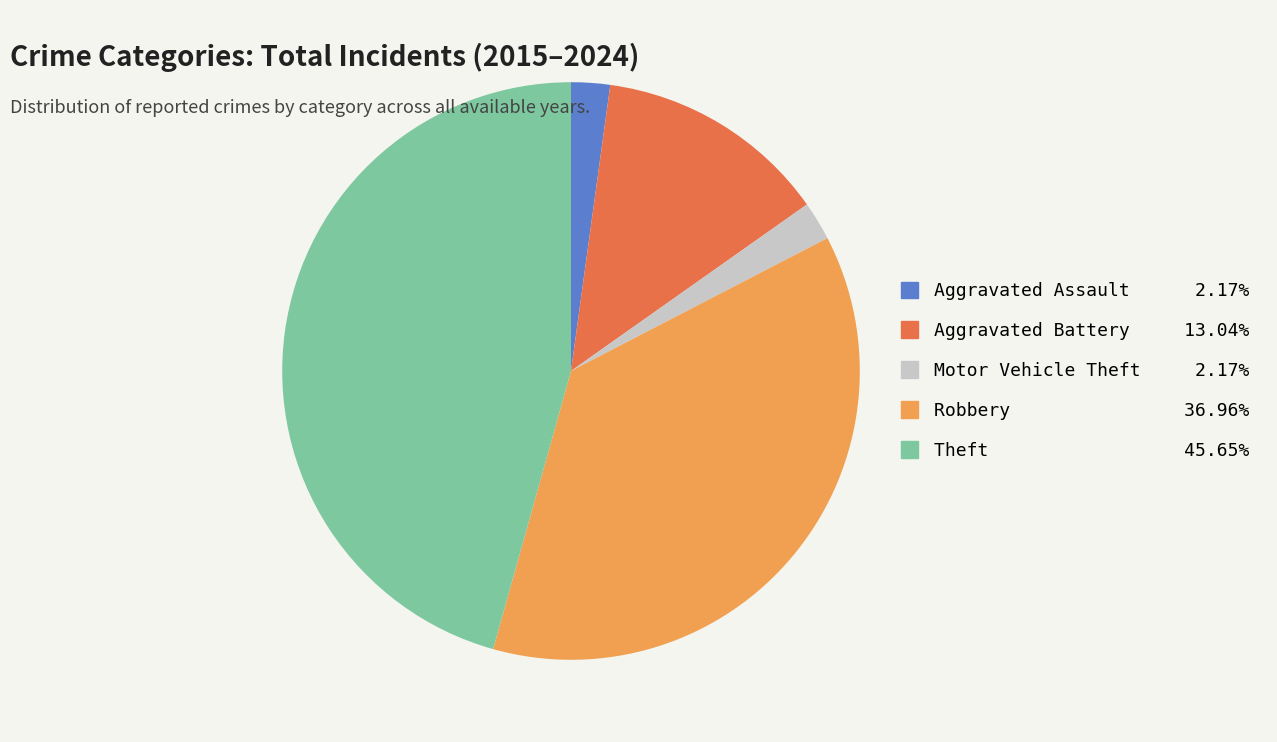

Which has a higher value, Robbery or Aggravated Battery?

Robbery